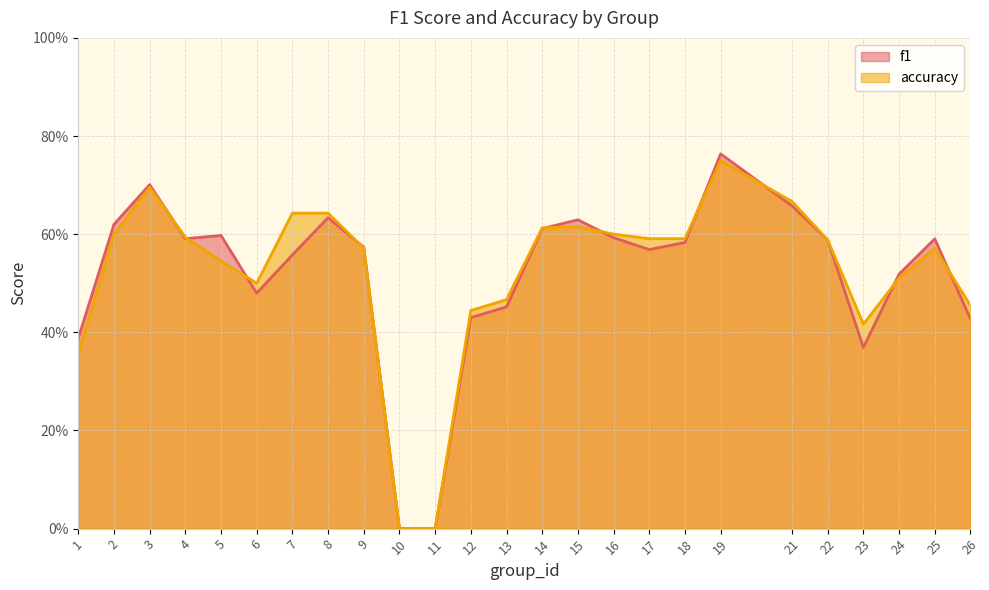

What is the value of the f1 point at the 13th from the left?

0.5